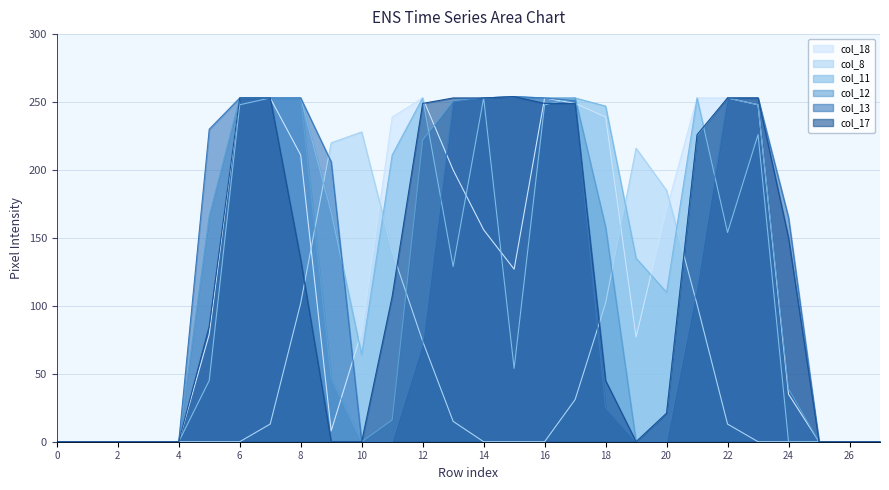

How many interior local peaks does the col_18 series have?

2